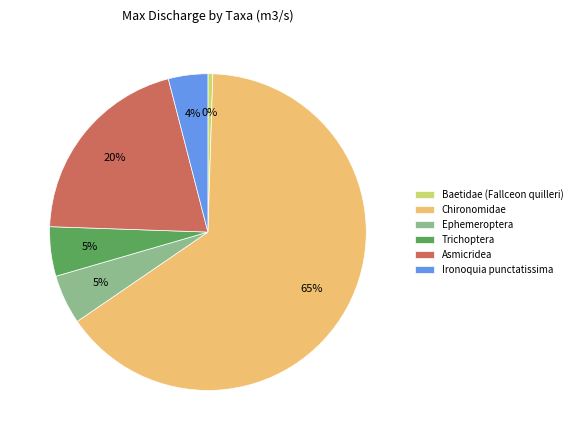

How many slices are in this pie chart?

6